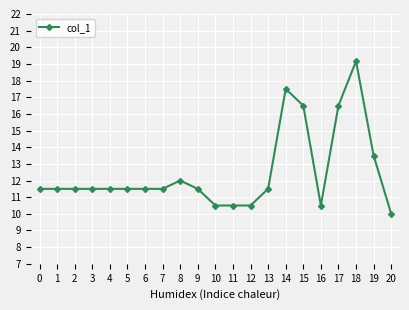

True or false: the data shows 12.0 at 8.

True